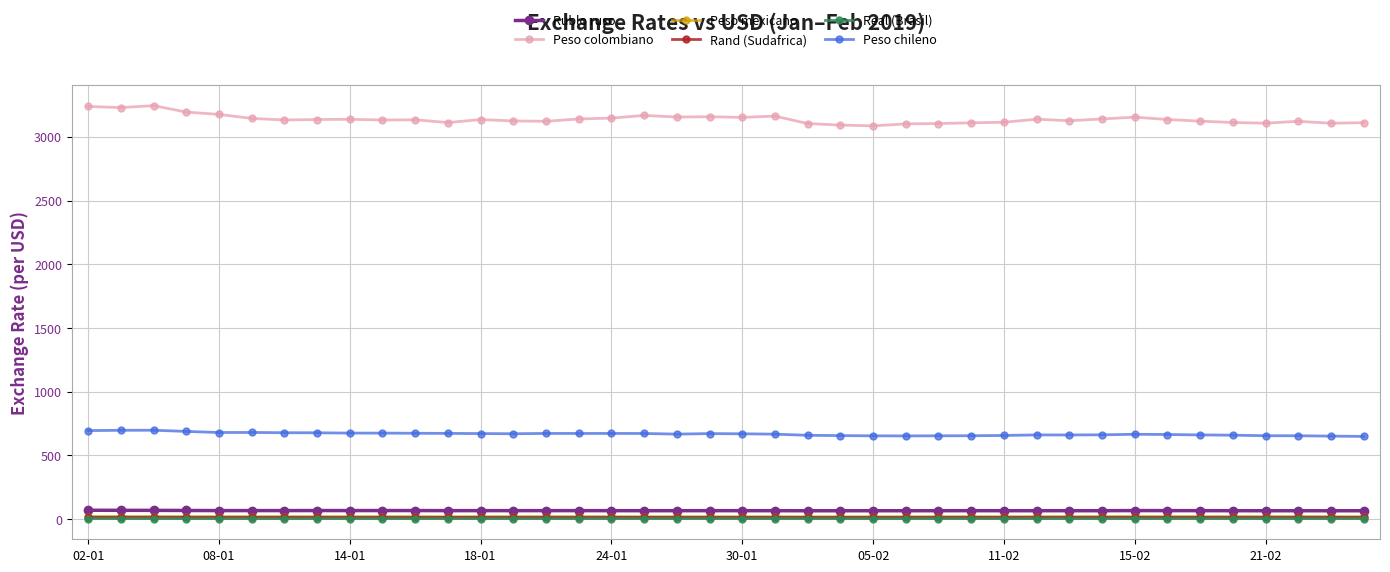

True or false: Peso mexicano has more than 2 interior local peaks.

True